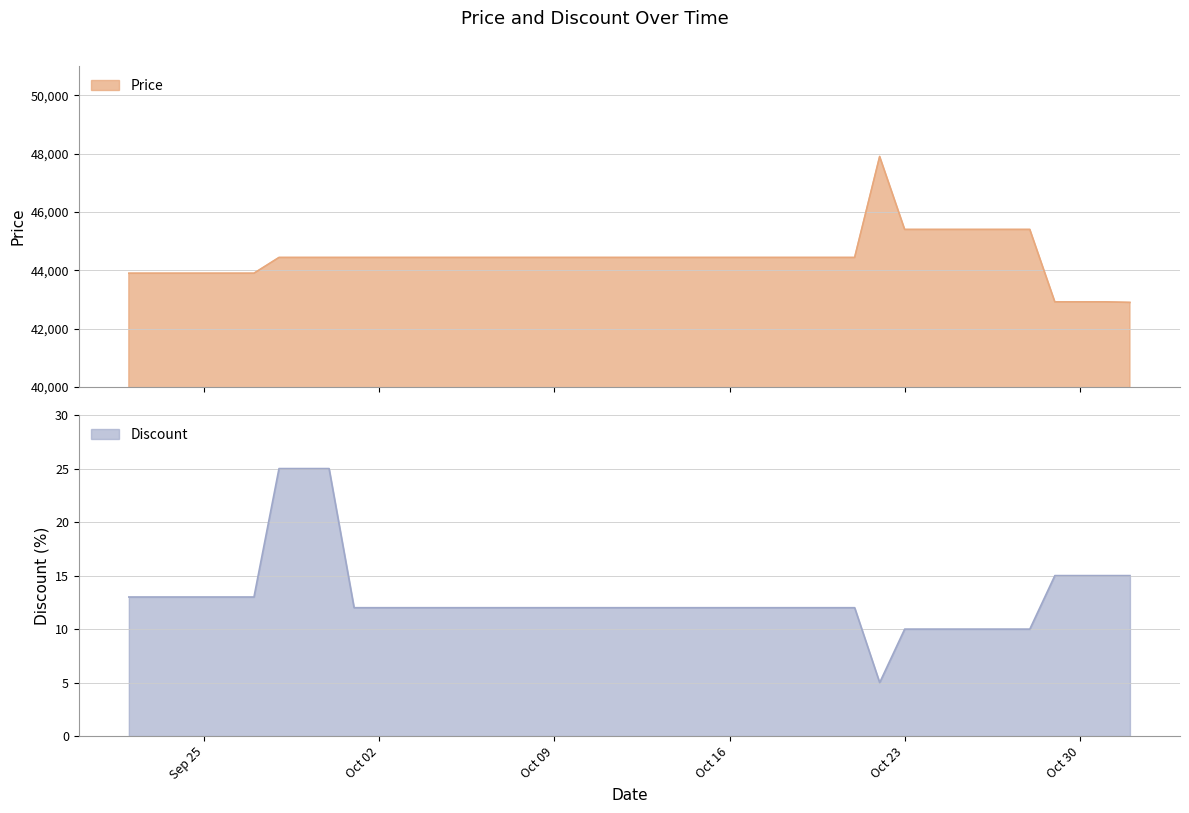

Which series has the largest total across all categories?

Price